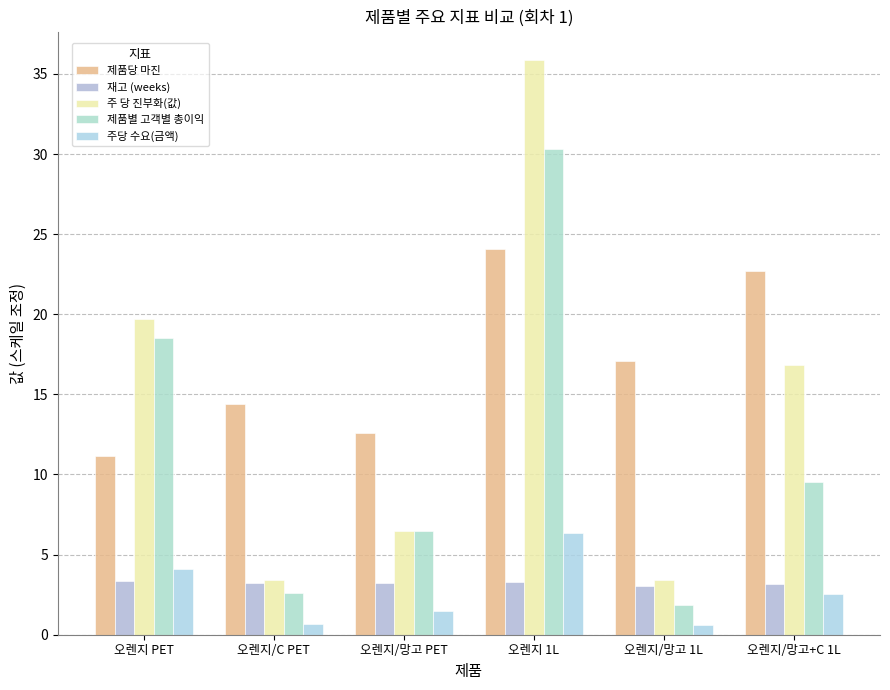

What is the sum of the 제품별 고객별 총이익 values at 오렌지/망고 PET and 오렌지 1L?

36.8